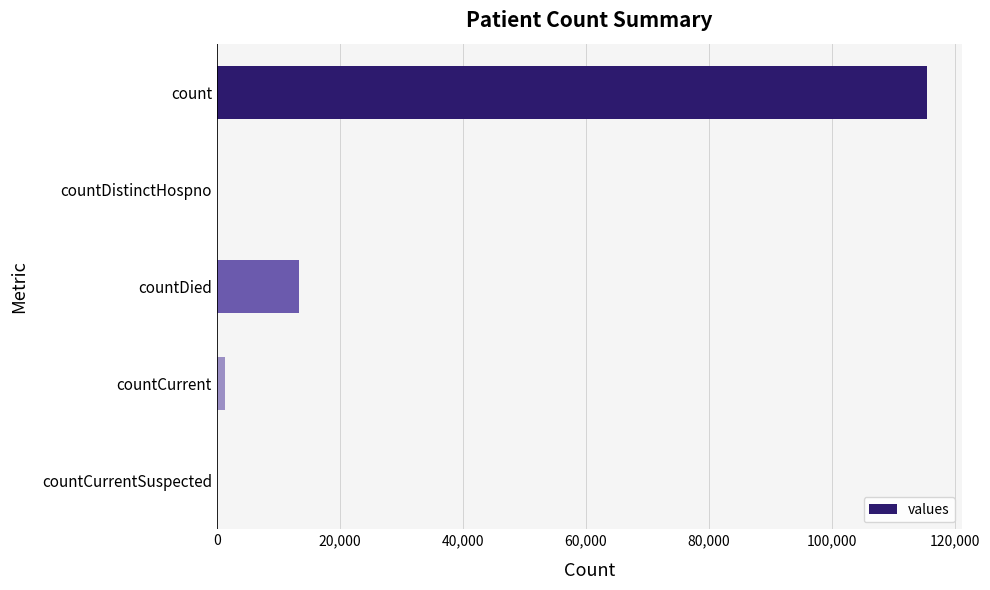

What is the sum of all values?

130105